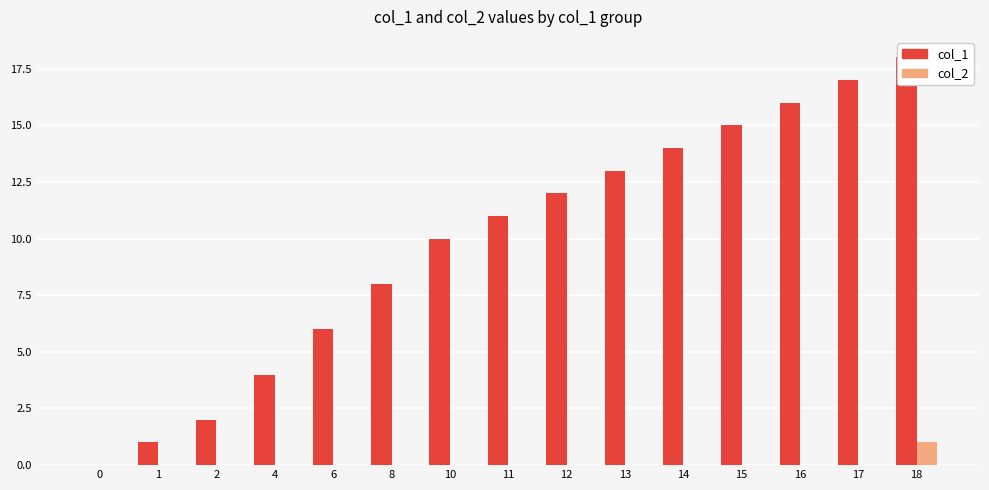

Is the value of col_2 at 12 greater than the value of col_1 at 11?

No